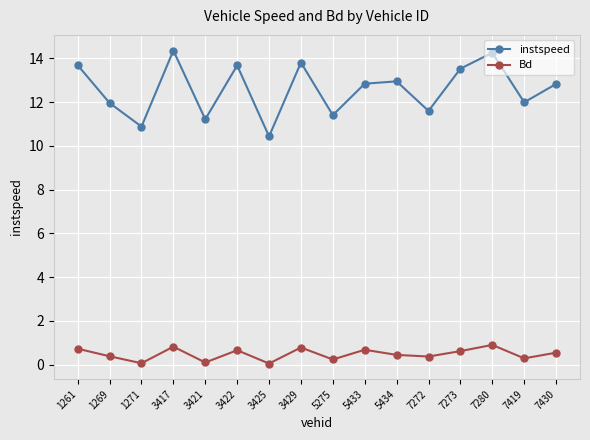

True or false: Bd and instspeed cross at least once.

False